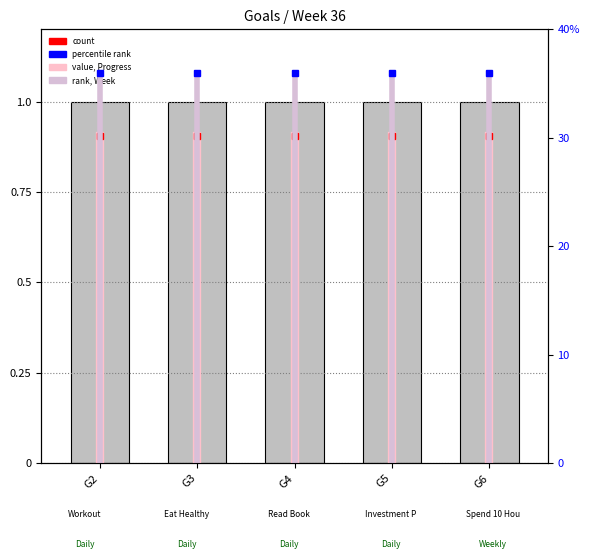

At which category does the chart reach its peak across all series?

G2